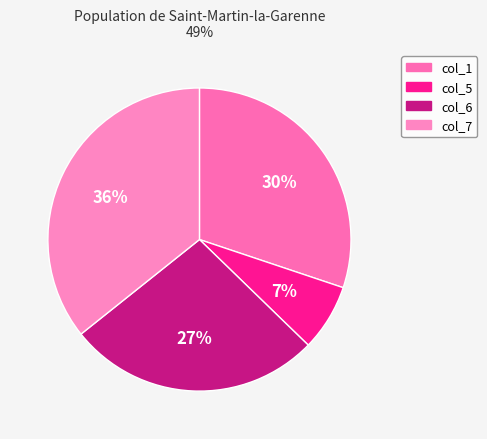

How many slices are in this pie chart?

4